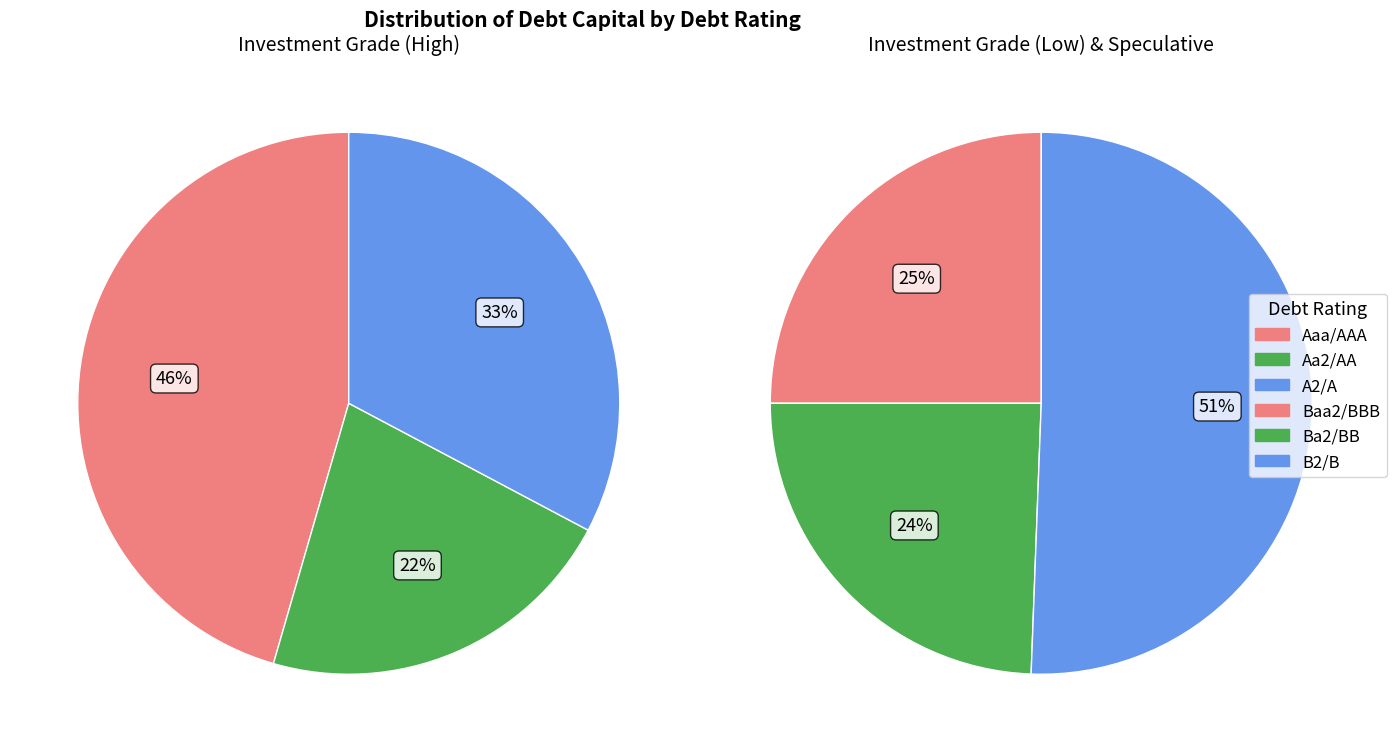

Is it true that B2/B is 1% of the pie?

False